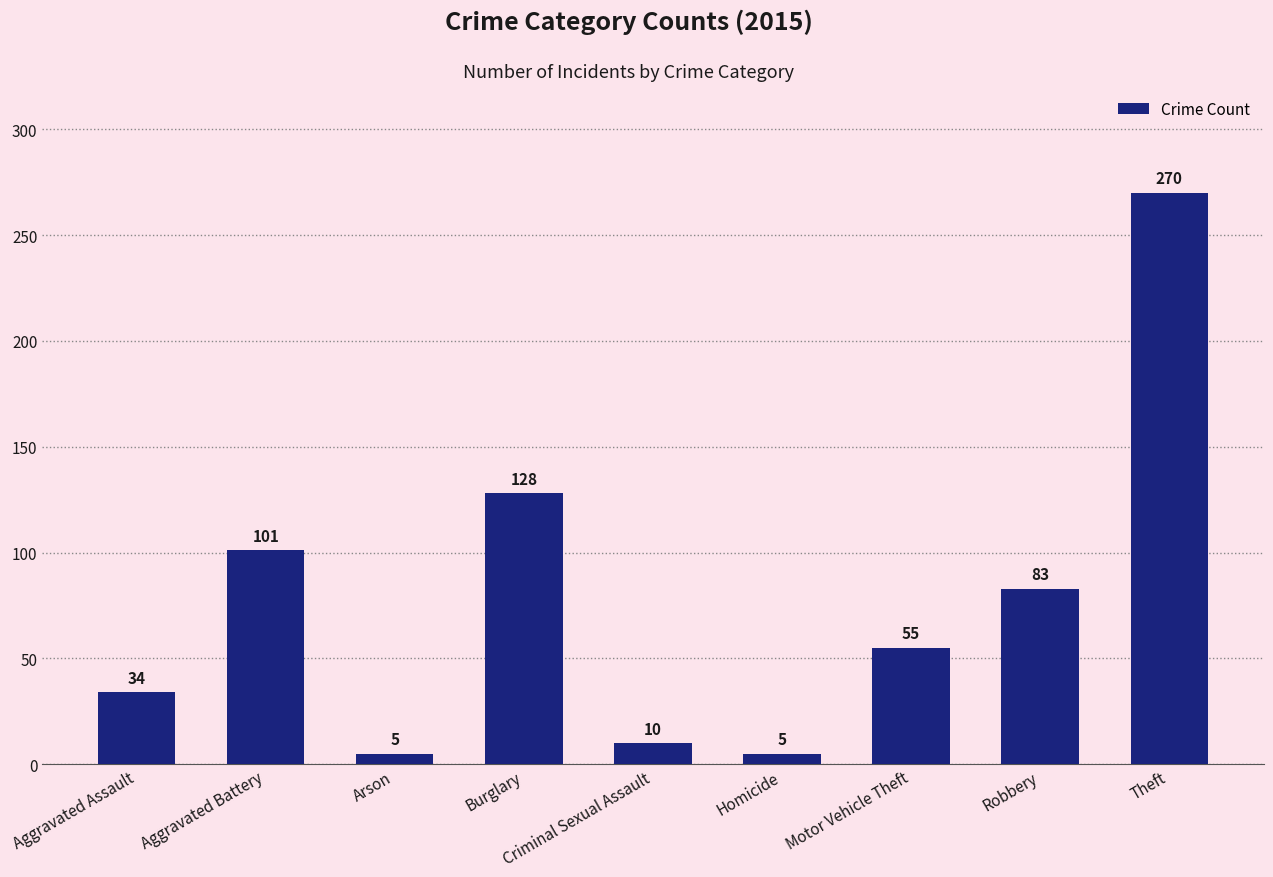

What is the sum of all values?

691